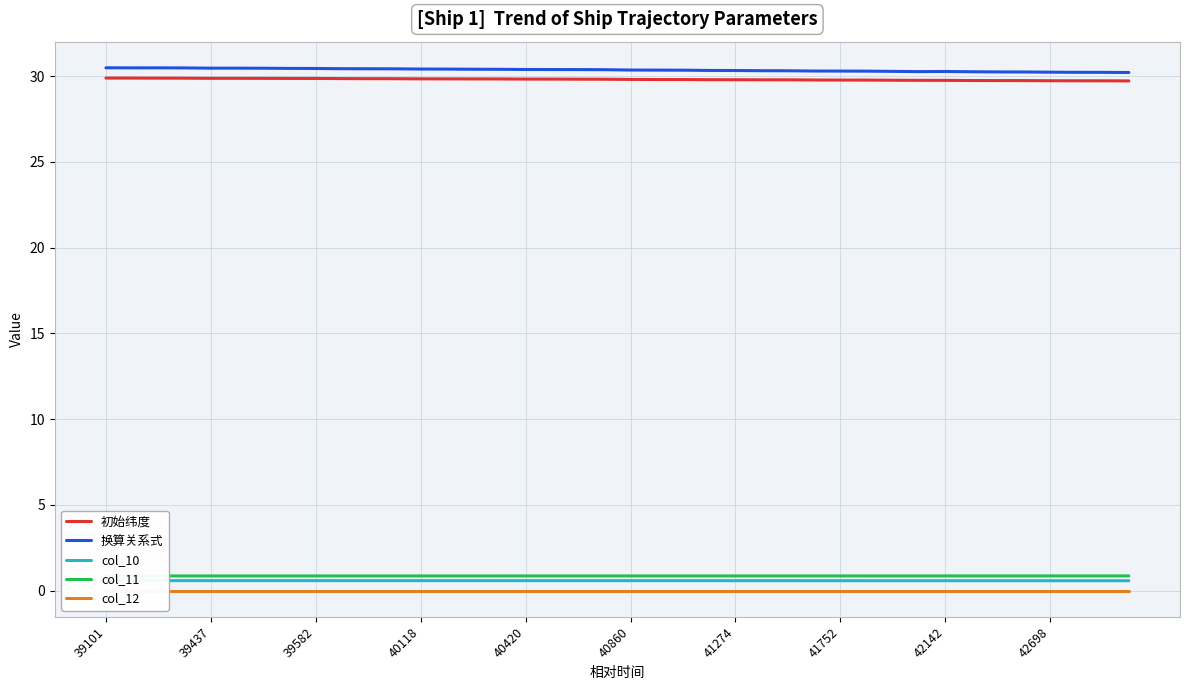

Is the value of 初始纬度 at 13 greater than the value of col_11 at 22?

Yes